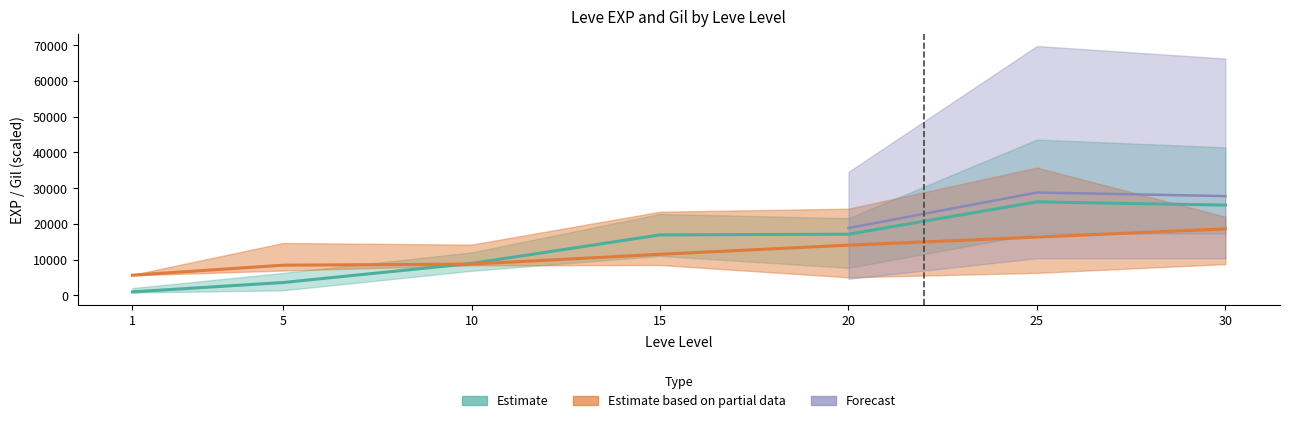

The value of Leve Gil lower at 5 is 85. True or false?

False